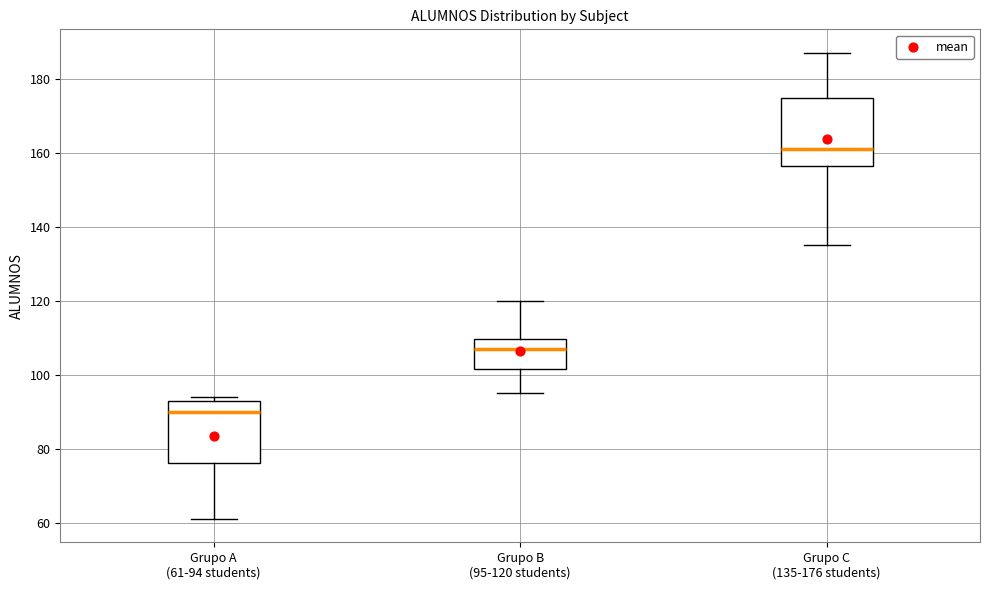

Where does the median line of the box for Grupo C (135-176 students) sit on the y-axis? The values are not printed on the chart, so give them approximately, as read against the axis.

162